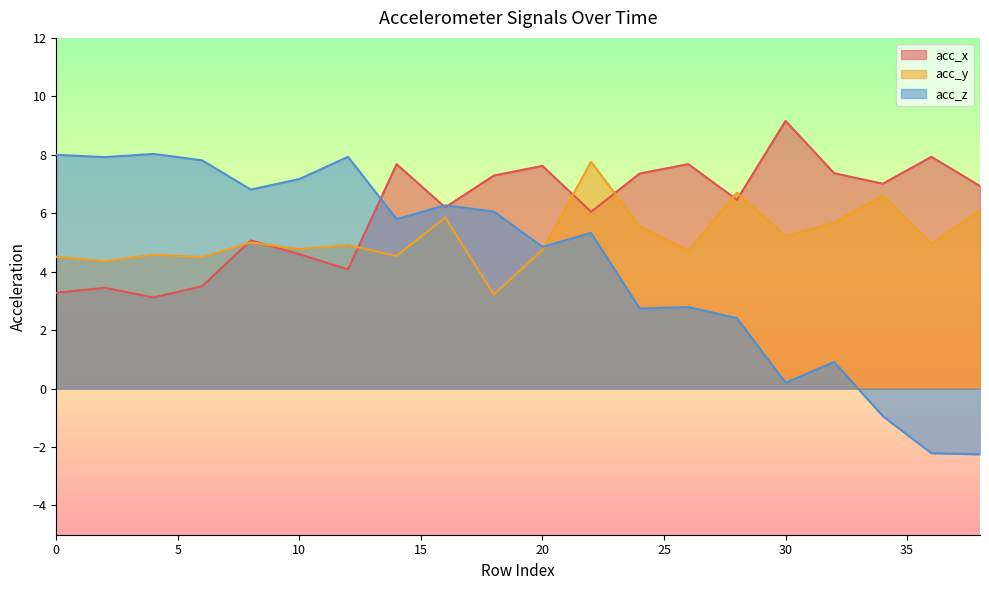

What is the sum of the acc_z values at 30 and 24?

2.9